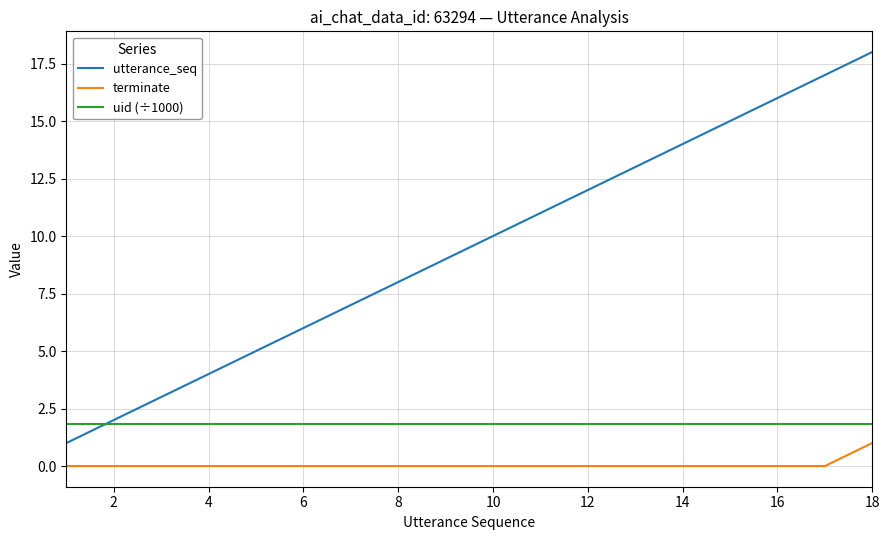

Reading left to right, list all the values displayed in this chart.

utterance_seq: 1.0	2.0	3.0	4.0	5.0	6.0	7.0	8.0	9.0	10.0	11.0	12.0	13.0	14.0	15.0	16.0	17.0	18.0
terminate: 0.0	0.0	0.0	0.0	0.0	0.0	0.0	0.0	0.0	0.0	0.0	0.0	0.0	0.0	0.0	0.0	0.0	1.0
uid (÷1000): 1.8	1.8	1.8	1.8	1.8	1.8	1.8	1.8	1.8	1.8	1.8	1.8	1.8	1.8	1.8	1.8	1.8	1.8